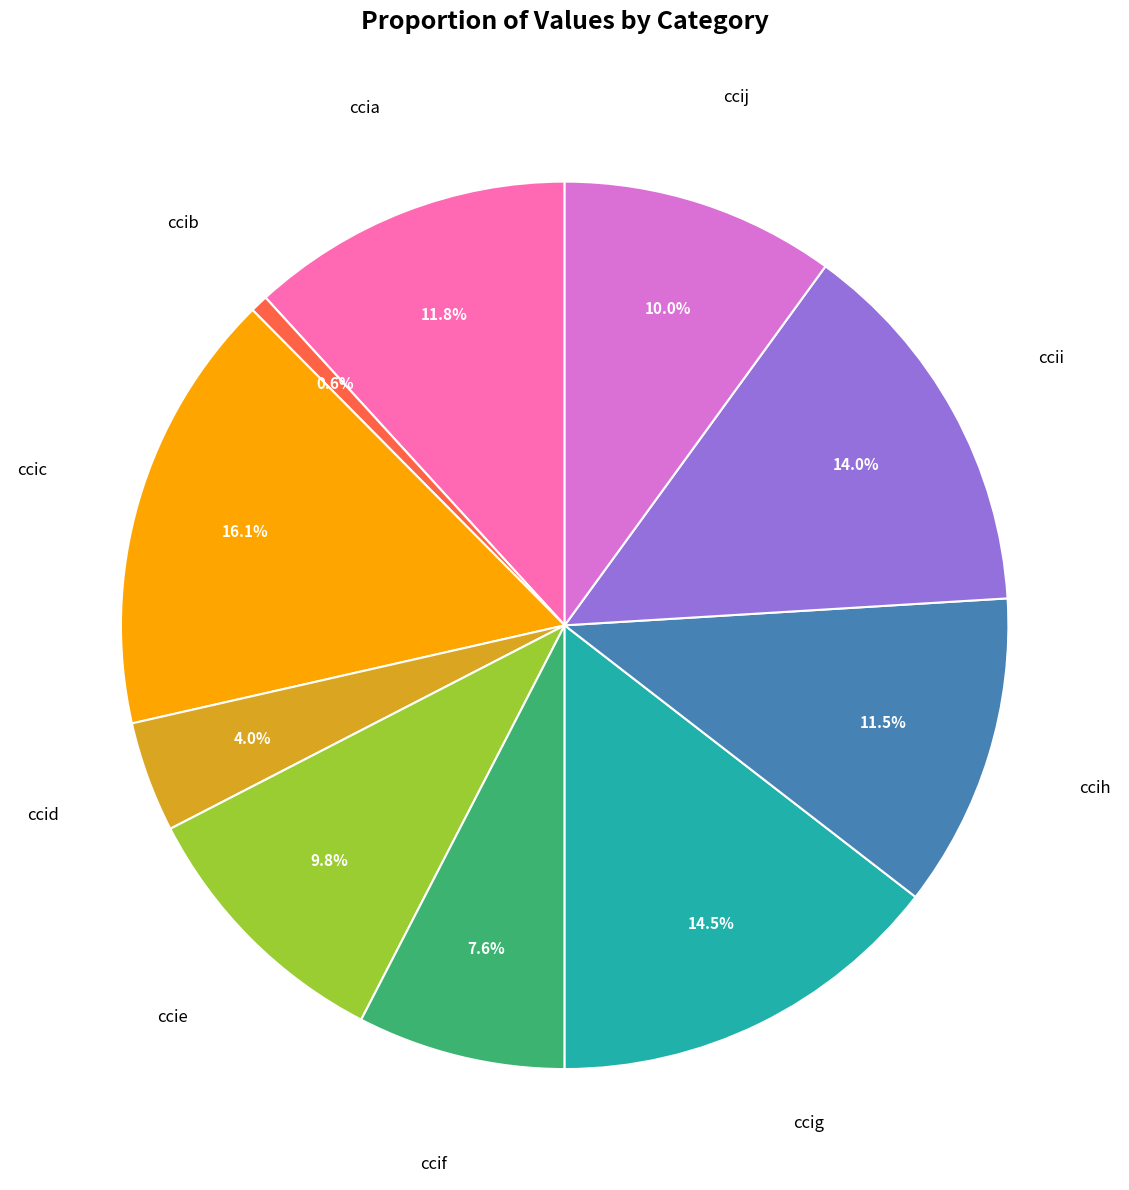

How many segments does this pie chart have?

10